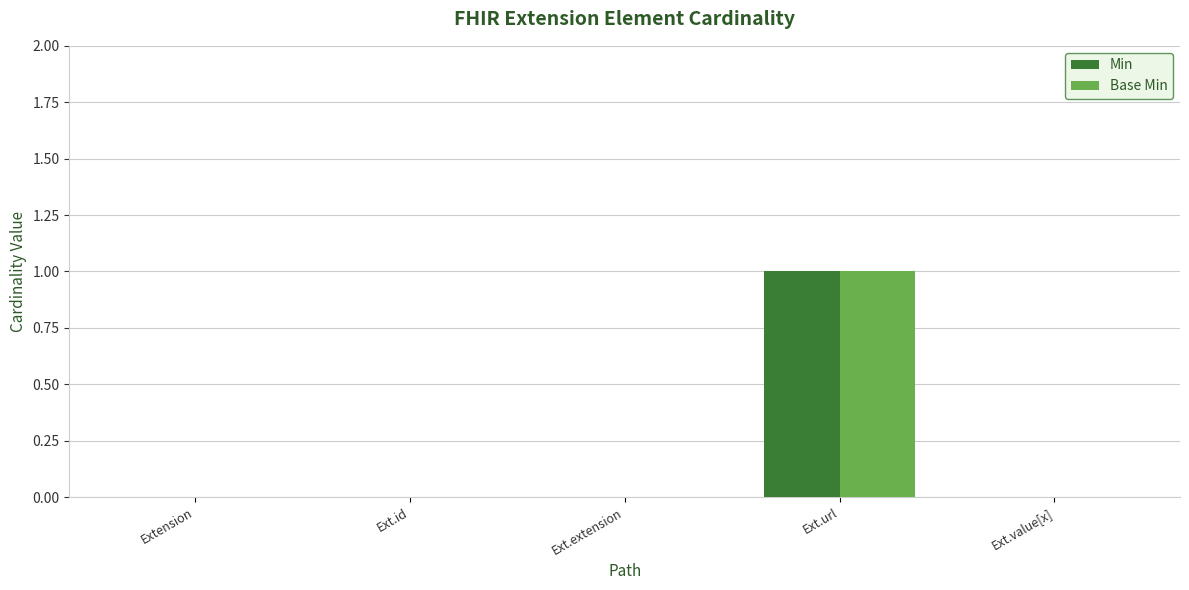

Does the chart contain stacked bars?

No